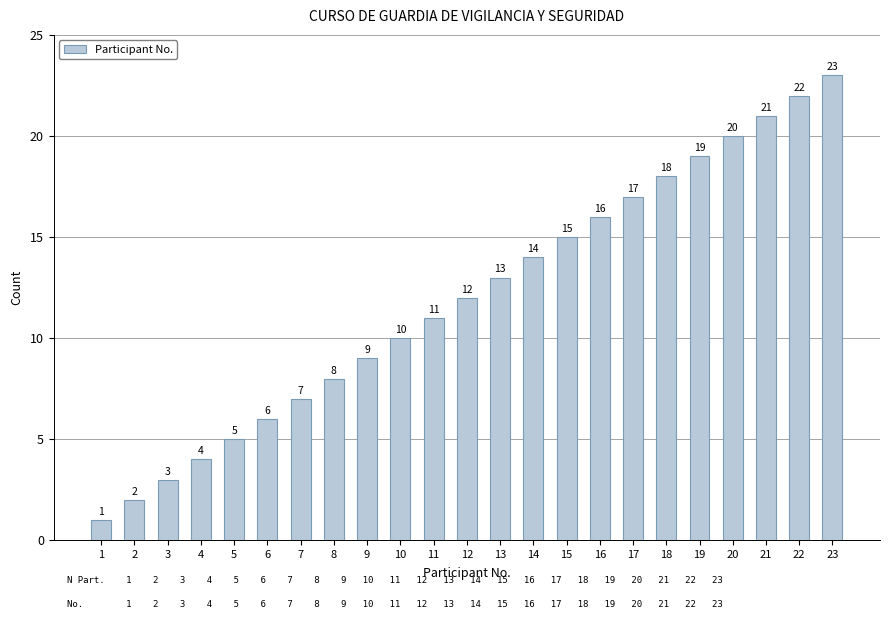

List the labels in order of value, largest first.

23, 22, 21, 20, 19, 18, 17, 16, 15, 14, 13, 12, 11, 10, 9, 8, 7, 6, 5, 4, 3, 2, 1